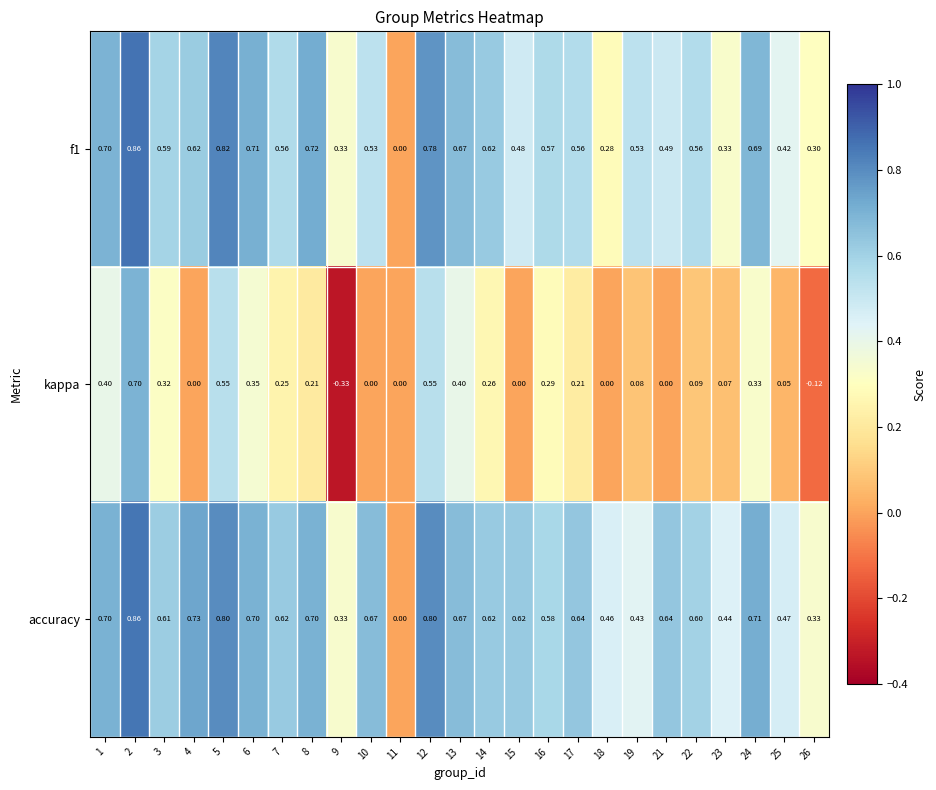

Between 15 and 16, which series saw the biggest shift?

kappa